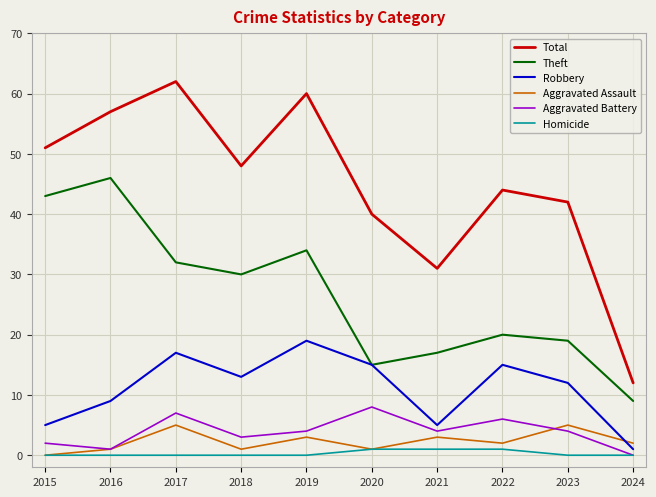

Between 2021 and 2022, which series saw the biggest shift?

Total